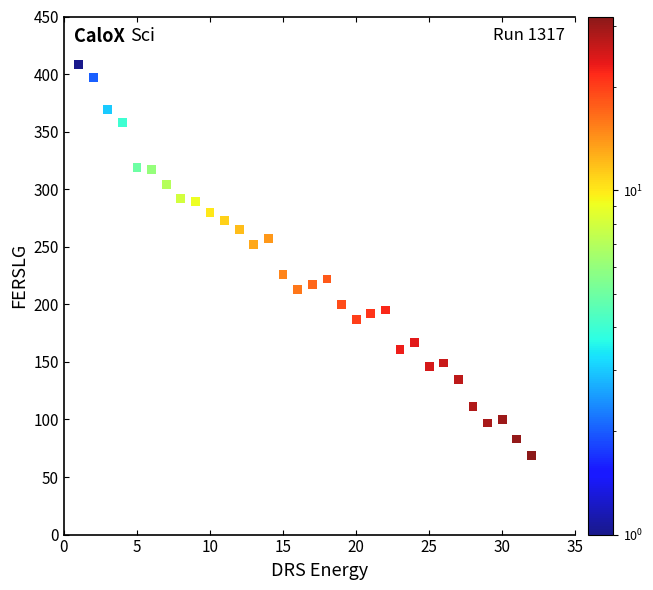

What is the range of X values (max minus min)?

31